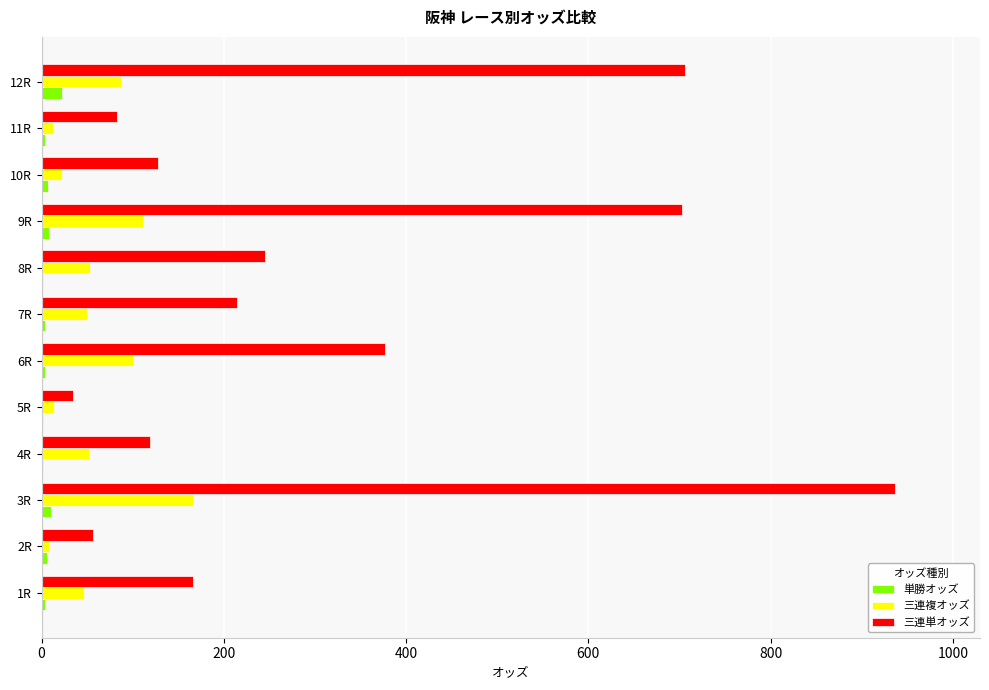

What is the maximum value shown in the chart?

936.2